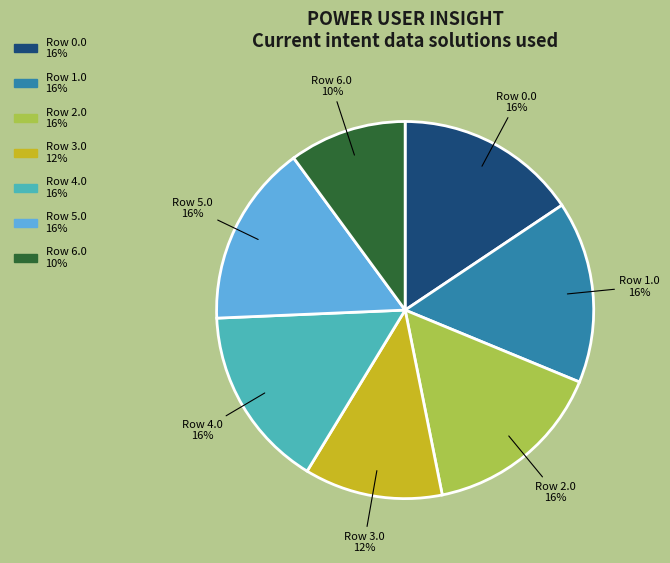

To the nearest percent, what is the average slice percentage?

14%